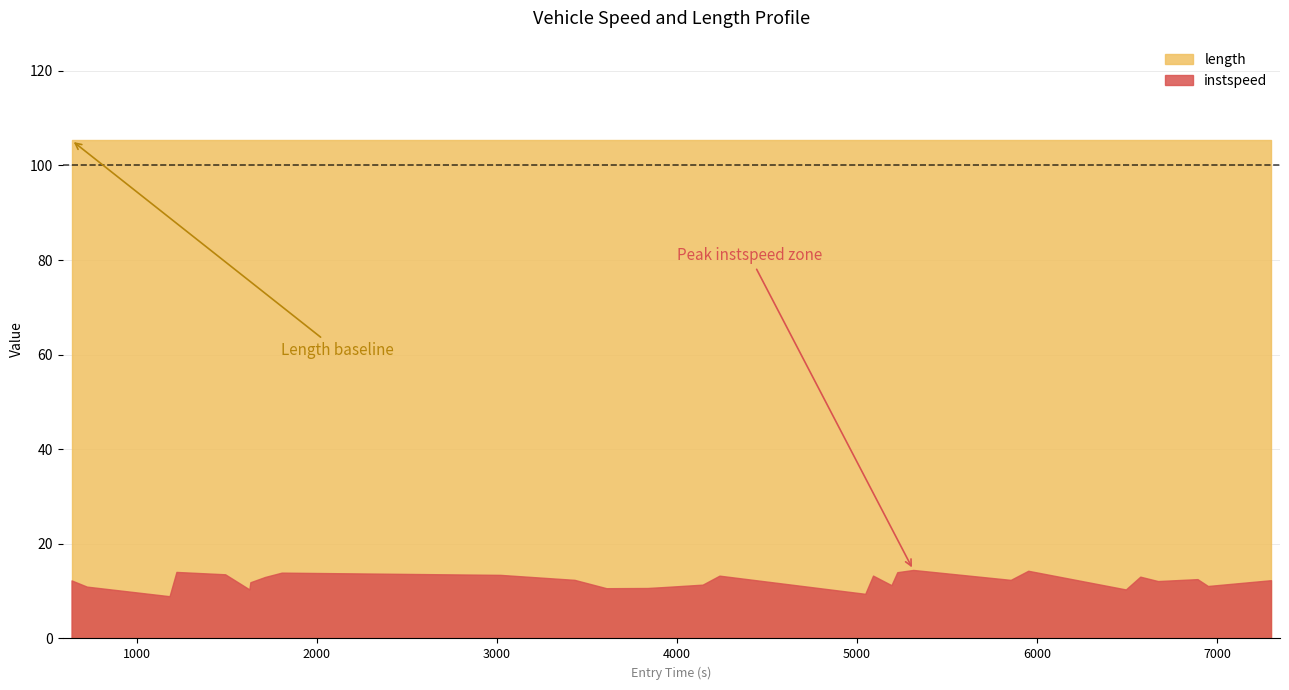

What position from the left is 2598.0?

11